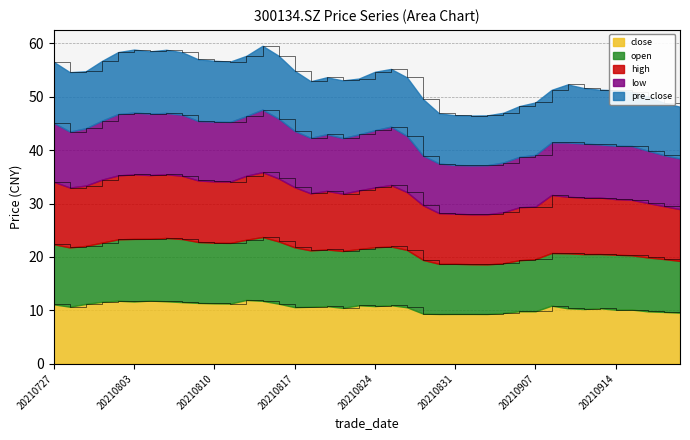

What is the difference between the maximum and minimum values in the high series?

7.9